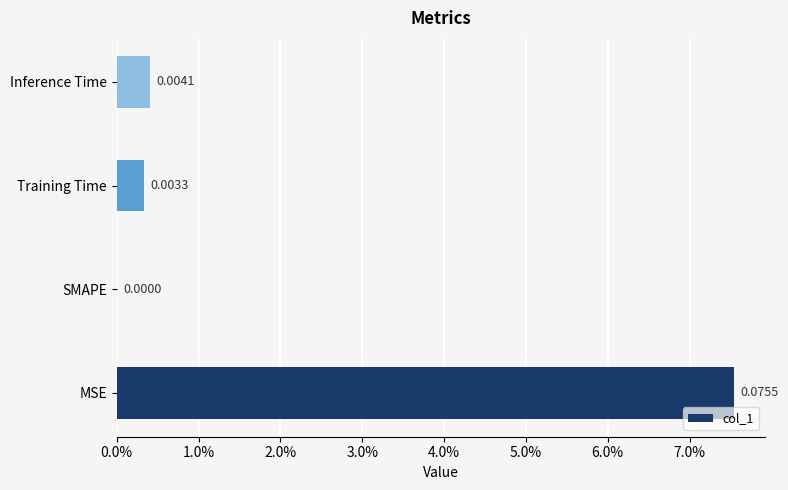

Are the bars horizontal?

Yes